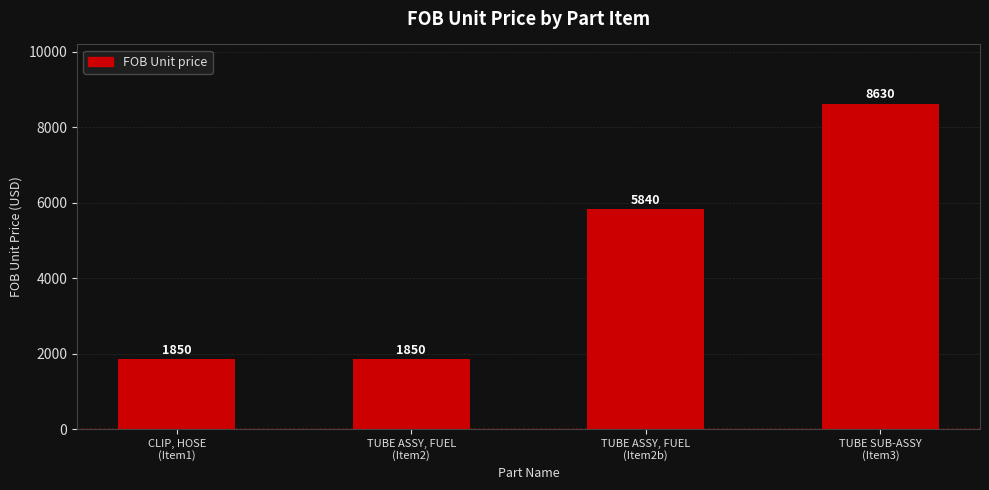

Approximately how many times larger is the value at TUBE SUB-ASSY
(Item3) compared to TUBE ASSY, FUEL
(Item2b)?

1.5